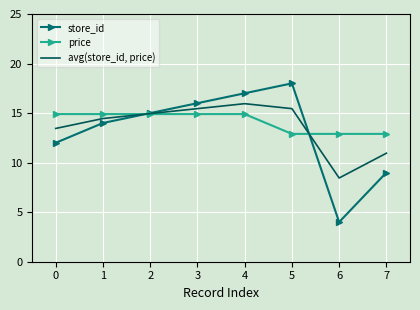

What is the sum of all price values?

113.2